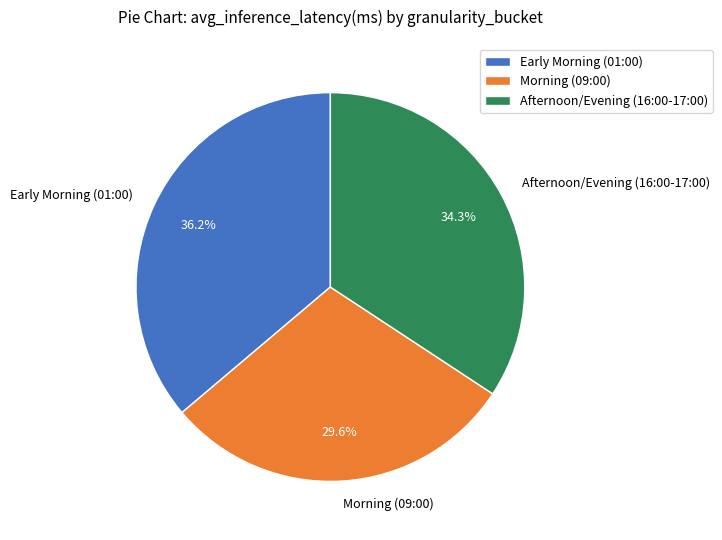

Rank the categories by value from highest to lowest.

Early Morning (01:00), Afternoon/Evening (16:00-17:00), Morning (09:00)